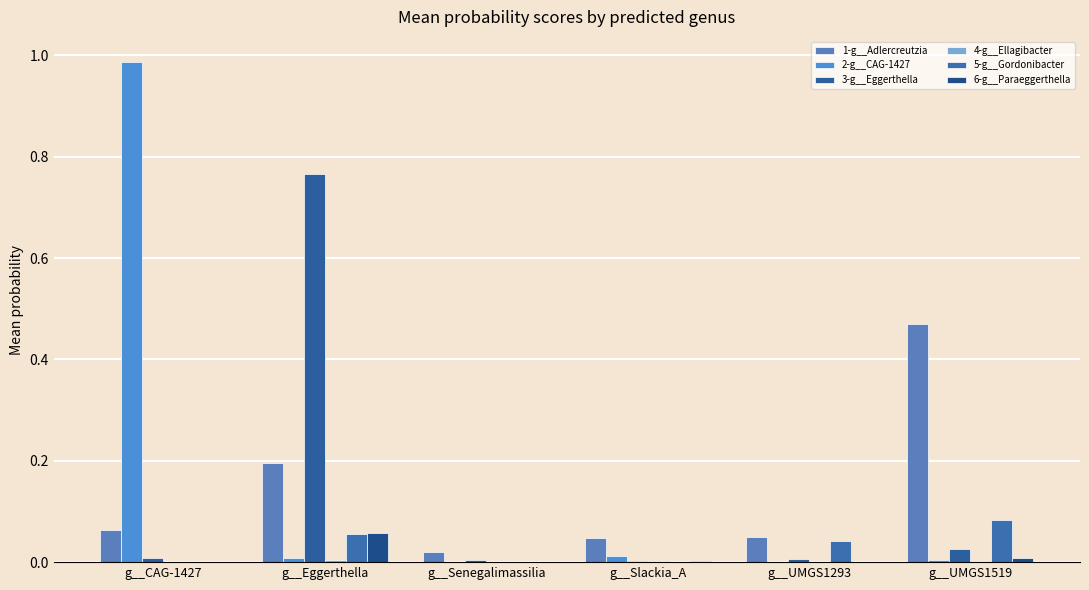

Which series has the largest total across all categories?

2-g__CAG-1427